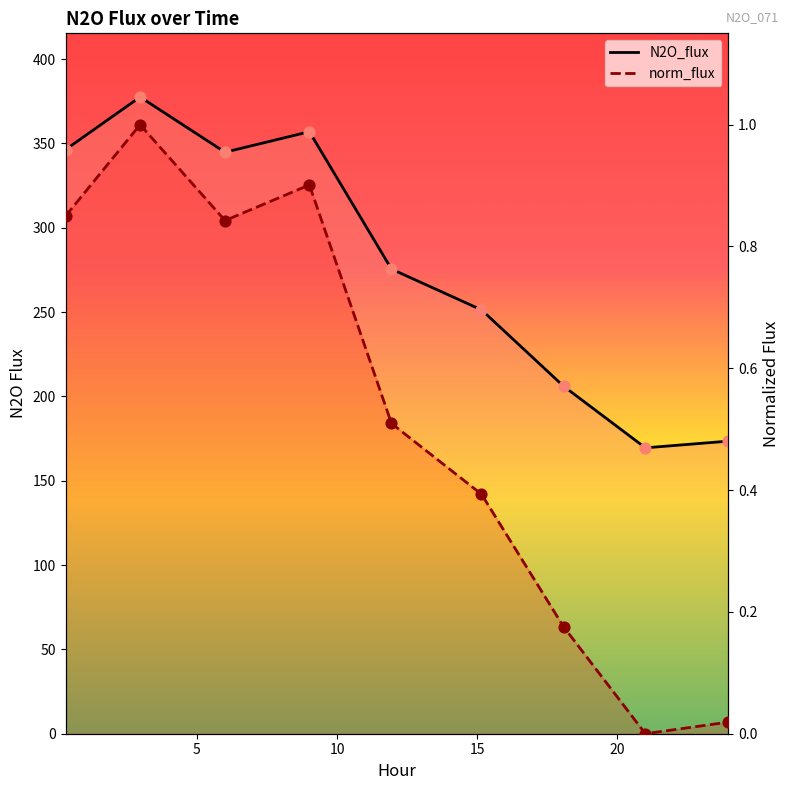

Which series has the largest total across all categories?

N2O_flux